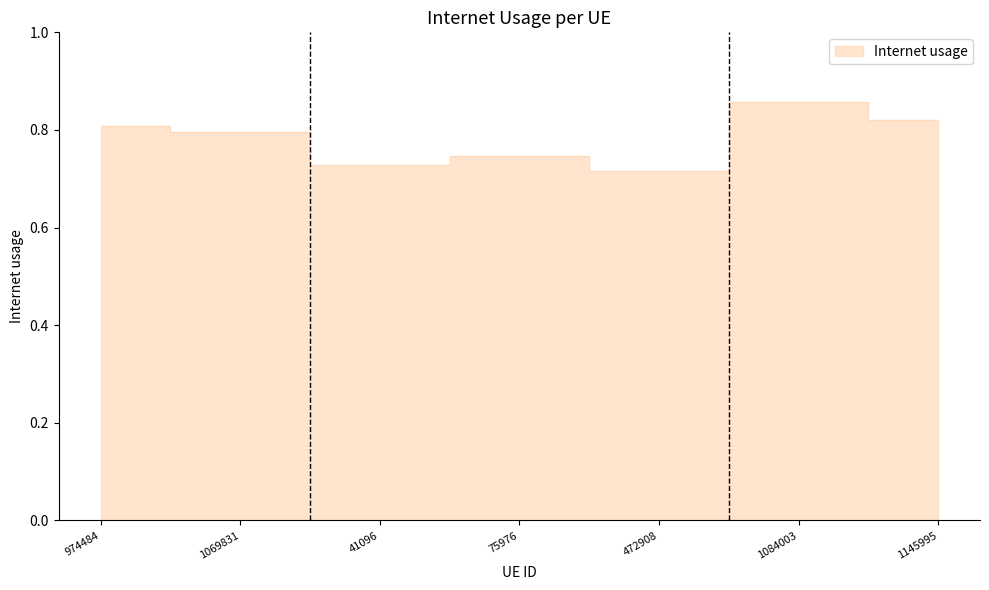

At which label is the value closest to 0?

472908